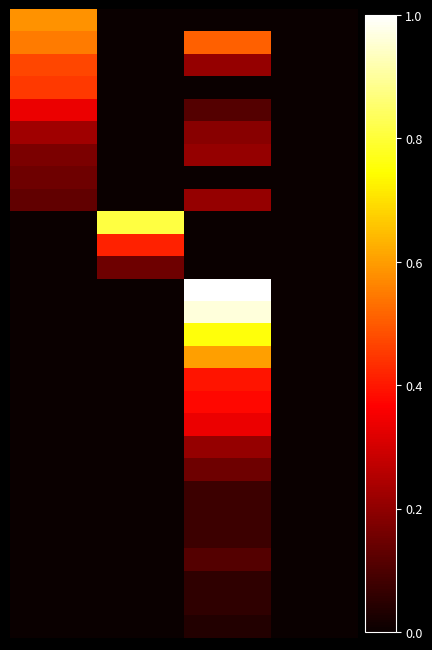

At which category is the sum across all series the highest?

2